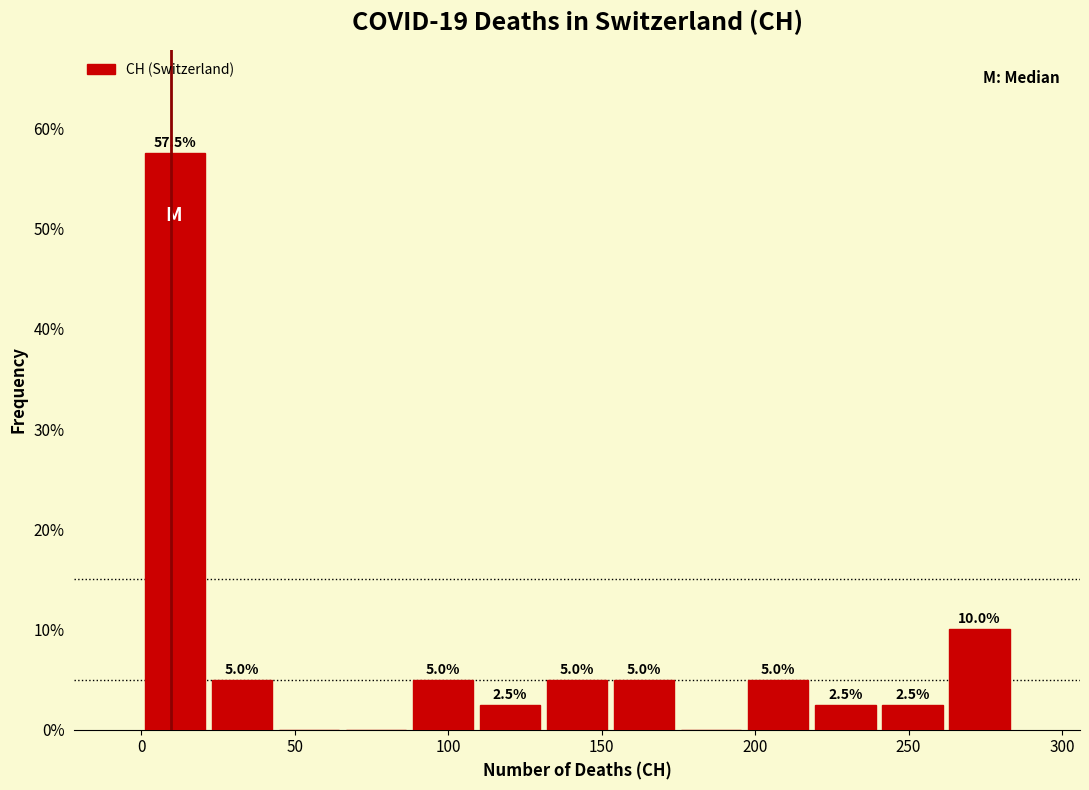

Over which range of the x-axis is the bar tallest?

0 to 20